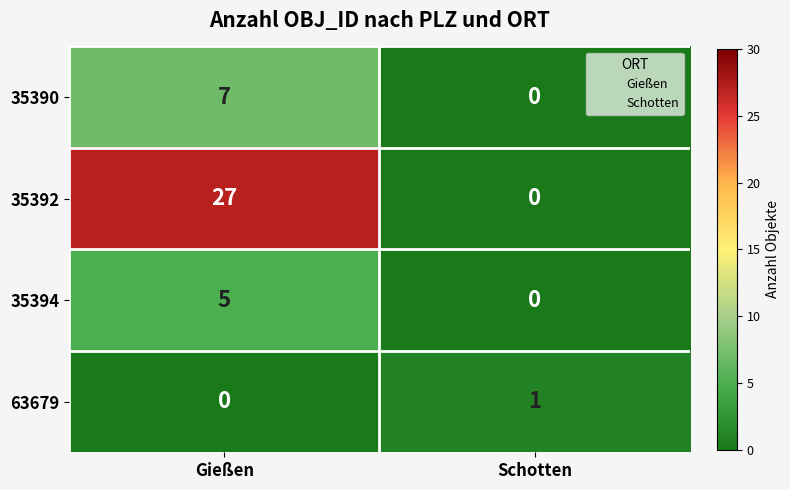

What is the sum of the 35390 values at Gießen and Schotten?

7